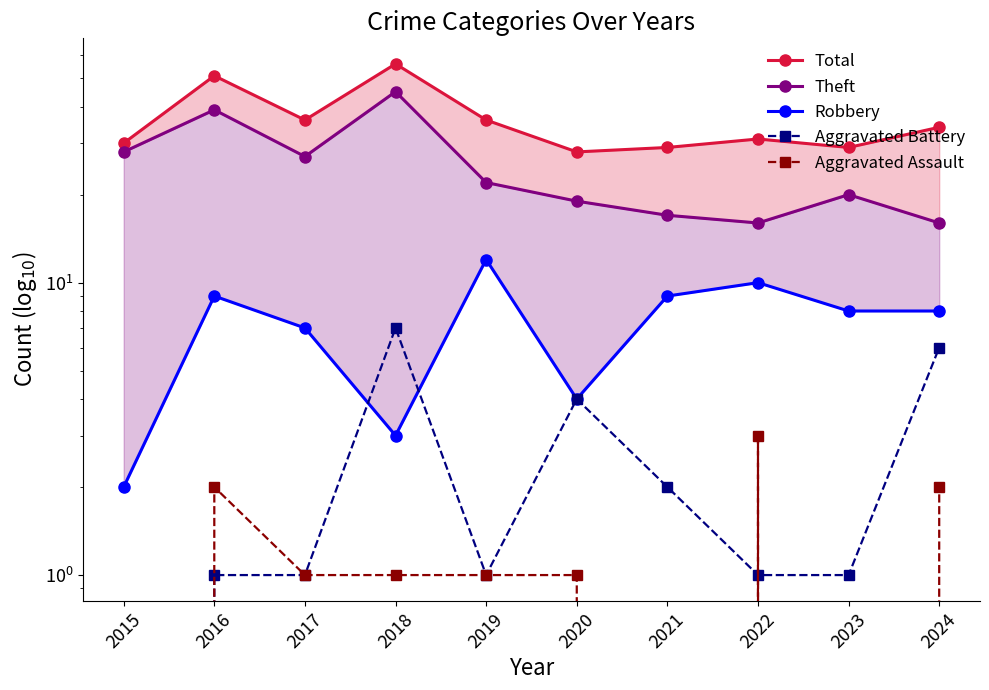

How many interior local peaks does the Total series have?

3